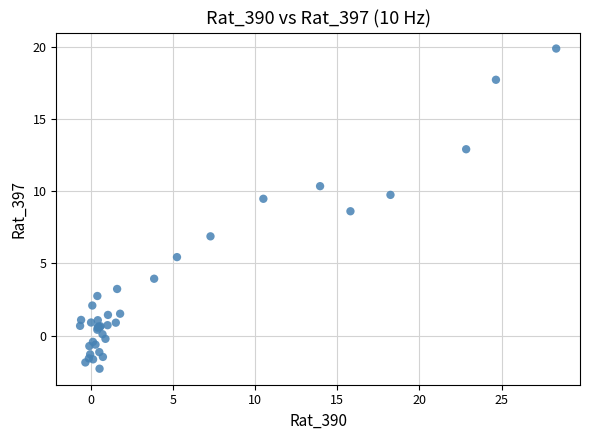

What Y value in the scatter plot is closest to 8?

8.6